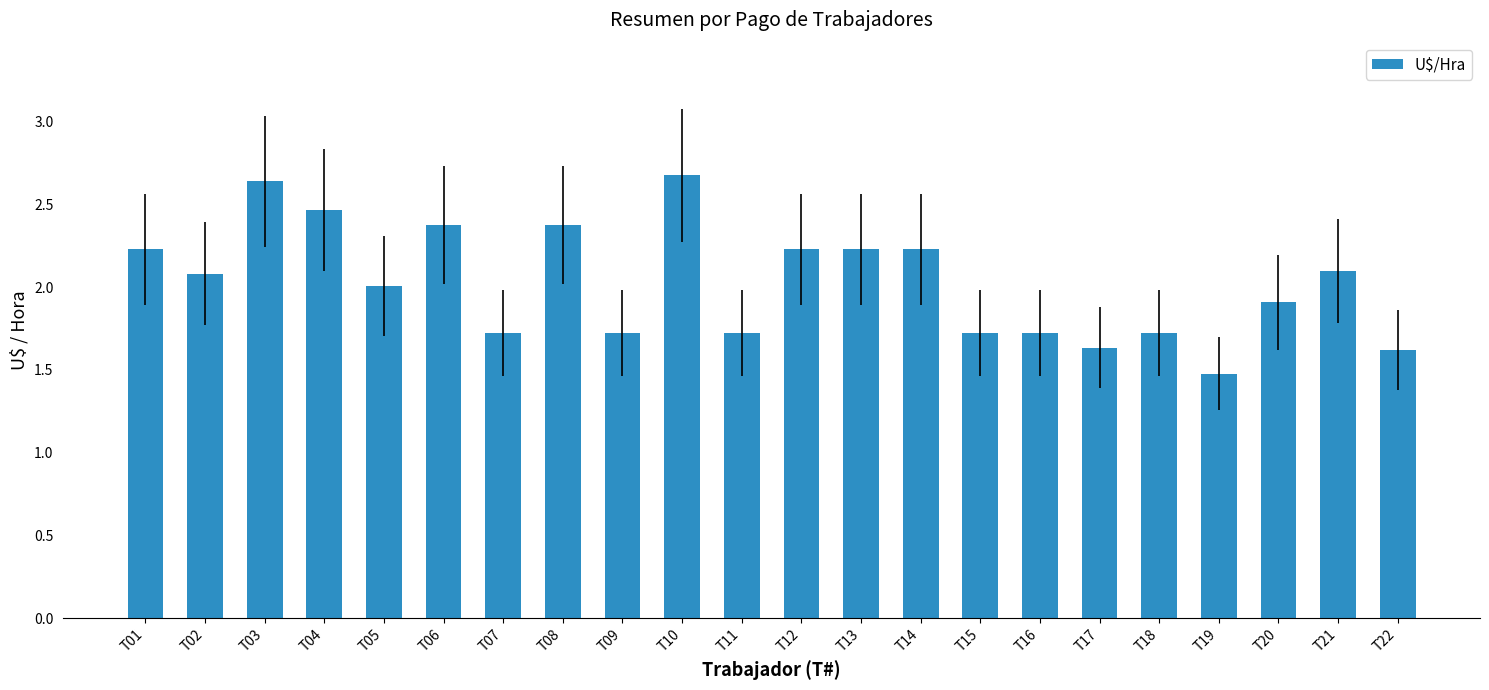

How many bars are there in total?

22